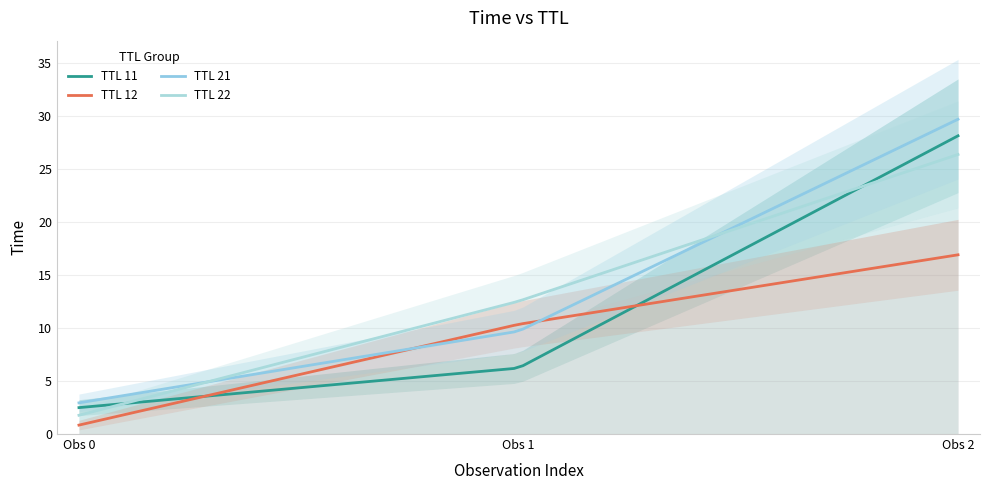

Which series has the widest spread of values?

TTL 21